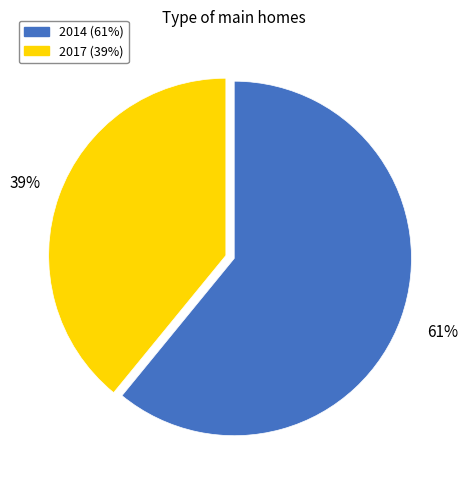

Rank the categories by value from highest to lowest.

2014, 2017